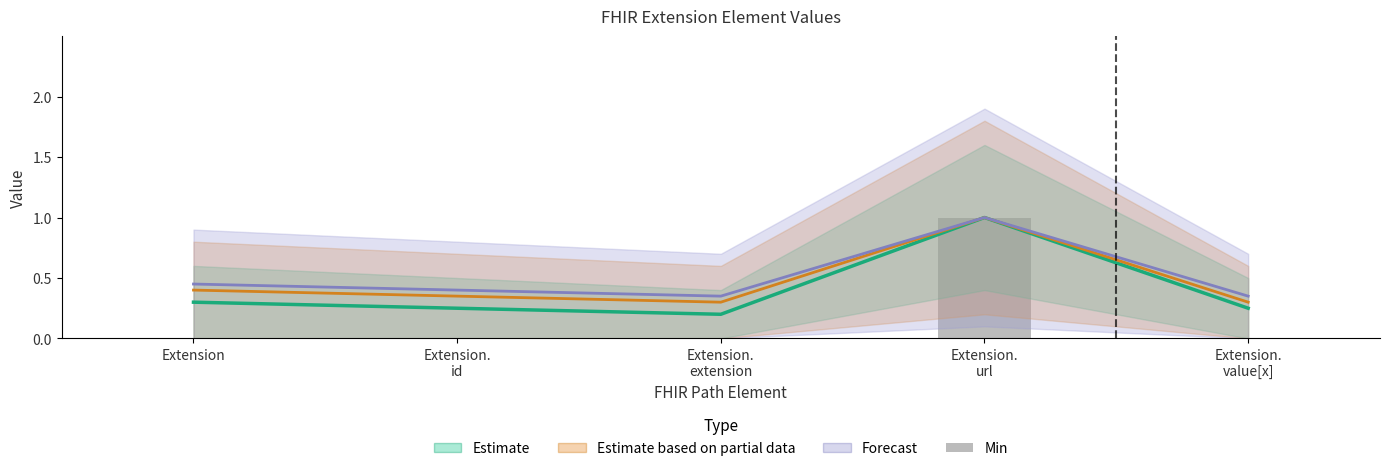

How many values are between 0 and 1?

5